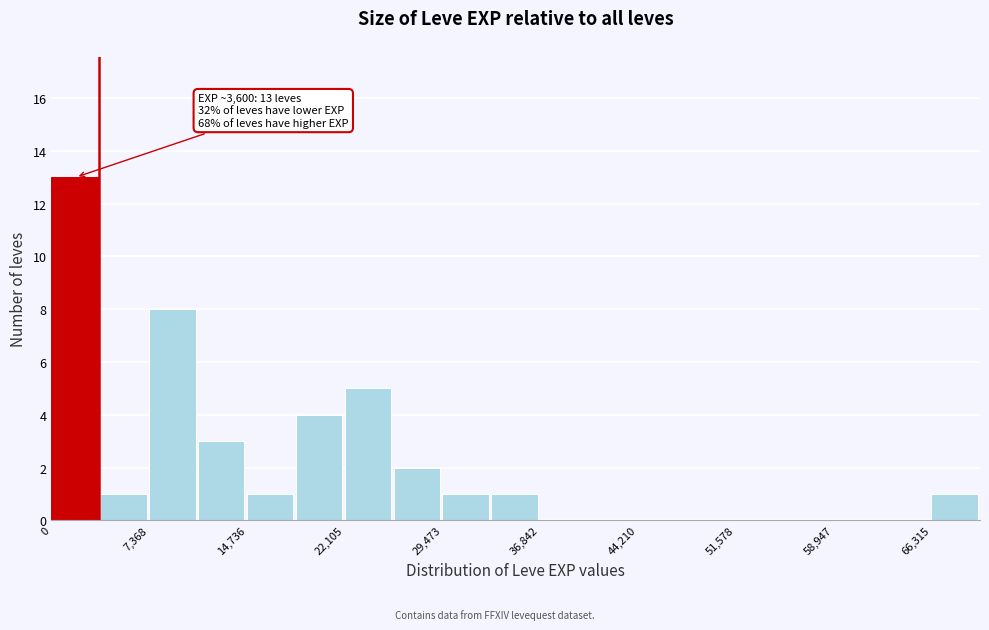

Around what value on the x-axis is the tallest bar? Give the approximate position of its centre, as read against the axis.

2000